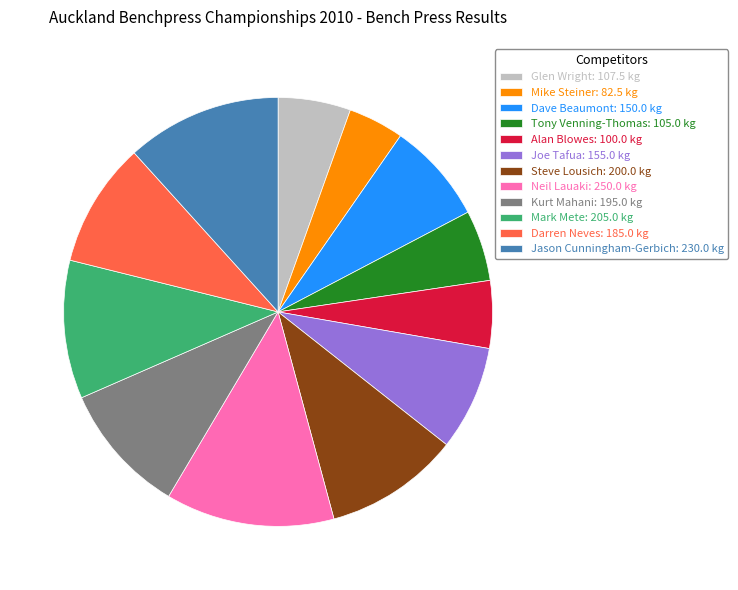

Which category has the smallest portion of the pie?

Mike Steiner